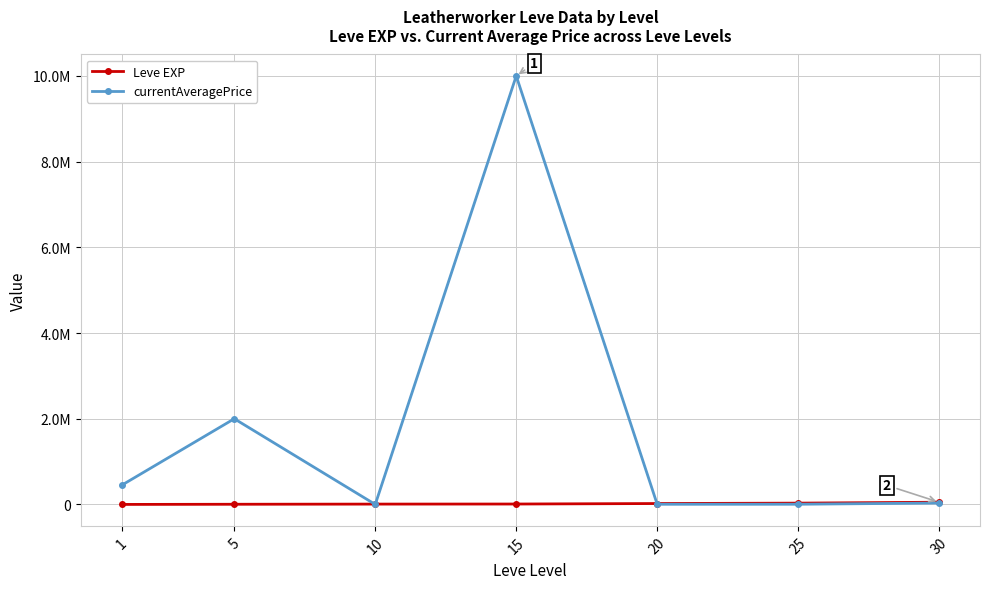

Is this an area chart (filled region under the line)?

No